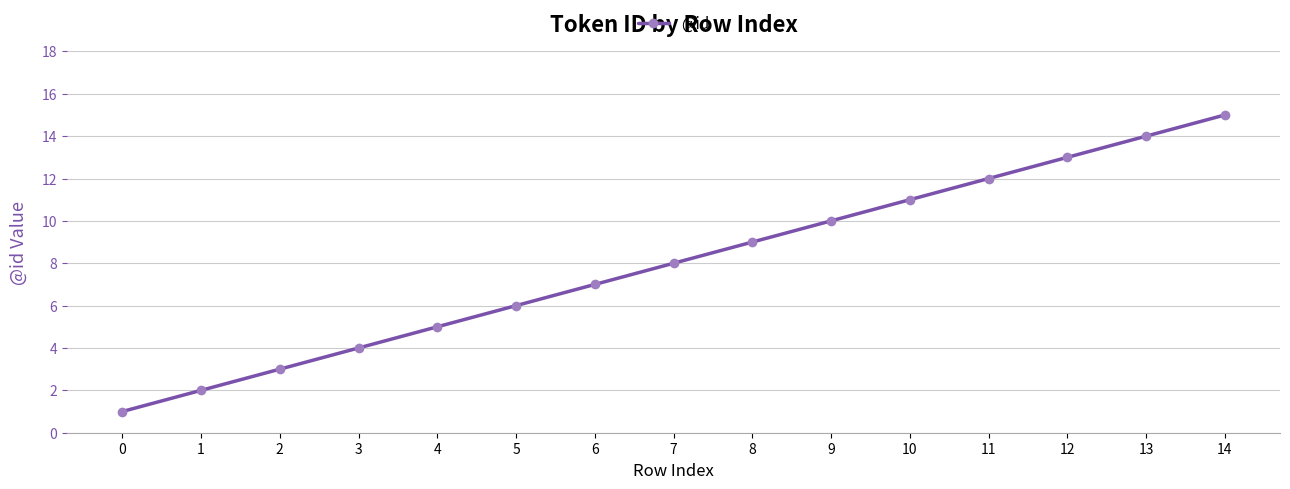

What is the value of the 6th point from the left?

6